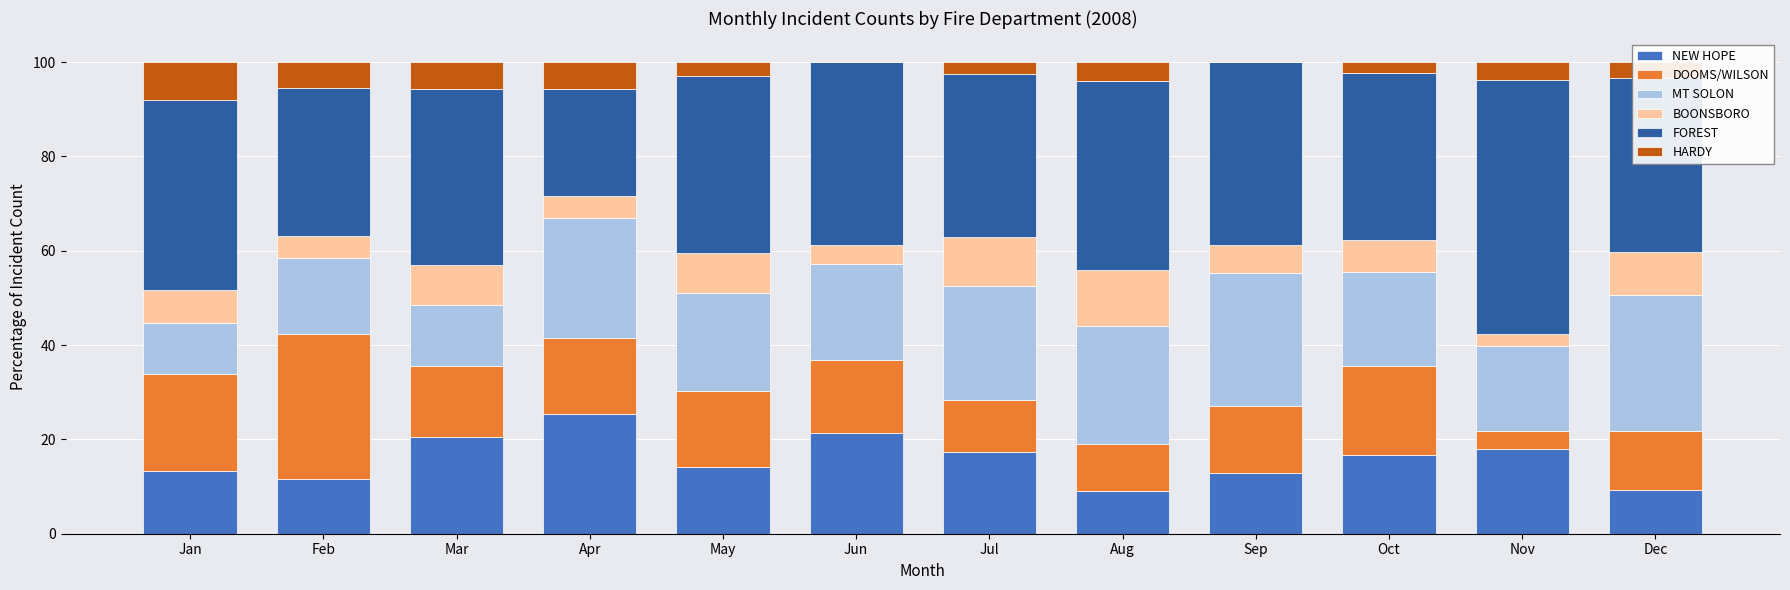

The value of NEW HOPE at May is 20.5. True or false?

False